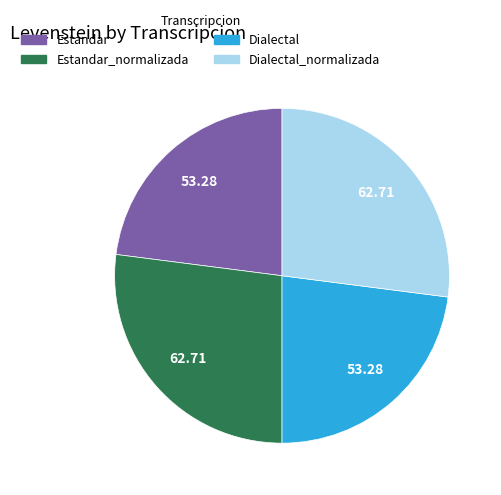

Is there any slice that represents more than half of the pie?

No